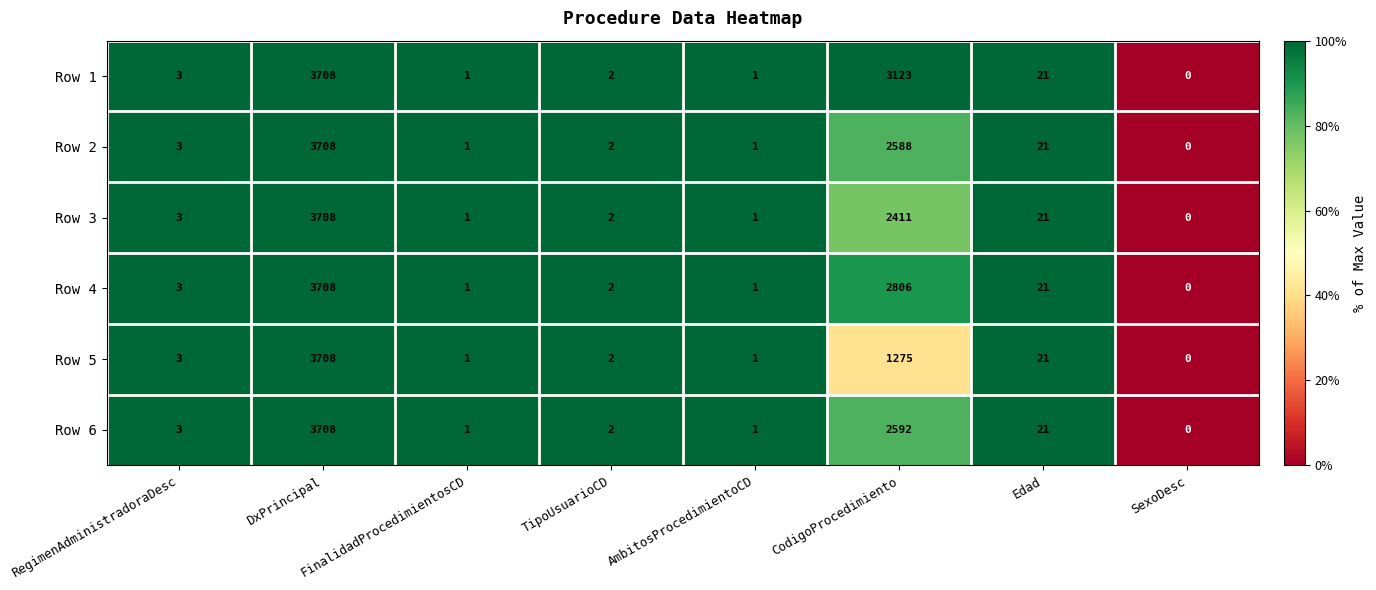

Where is Row 4 nearest to the value 1854?

CodigoProcedimiento